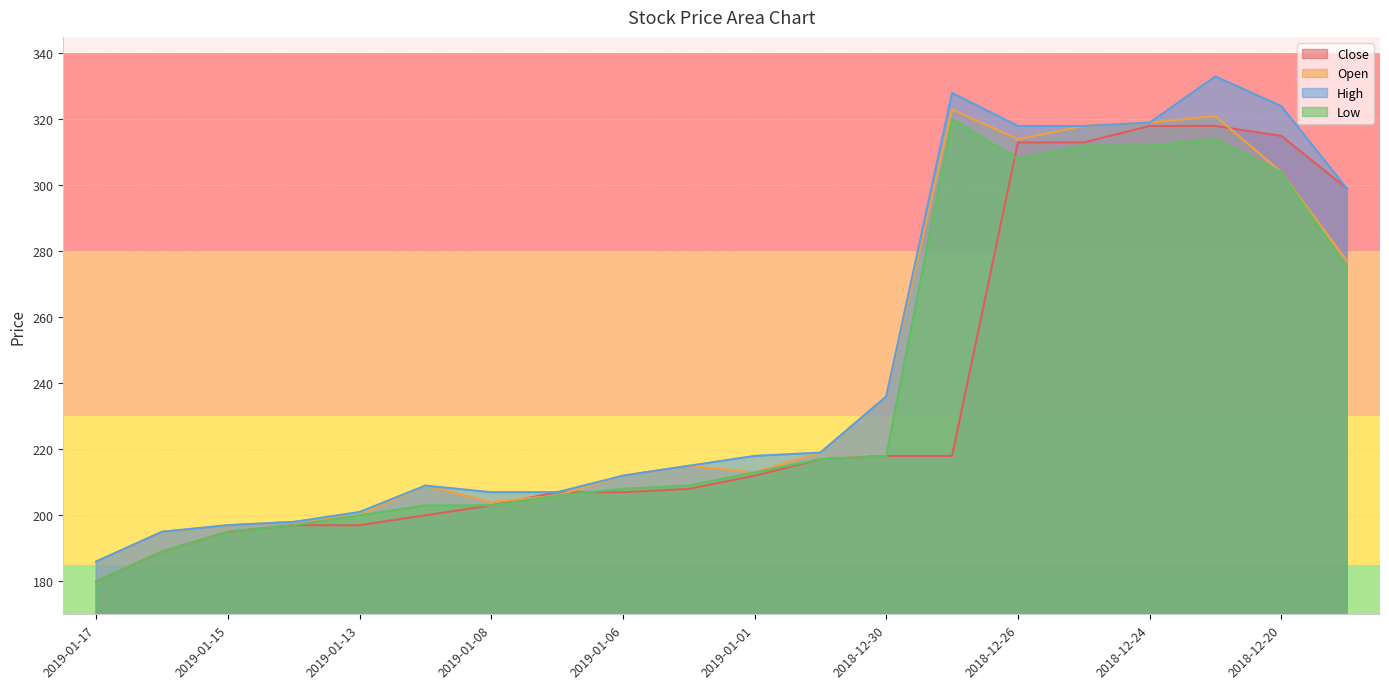

What is the difference between the Open values at 2019-01-07 and 2019-01-16?

11